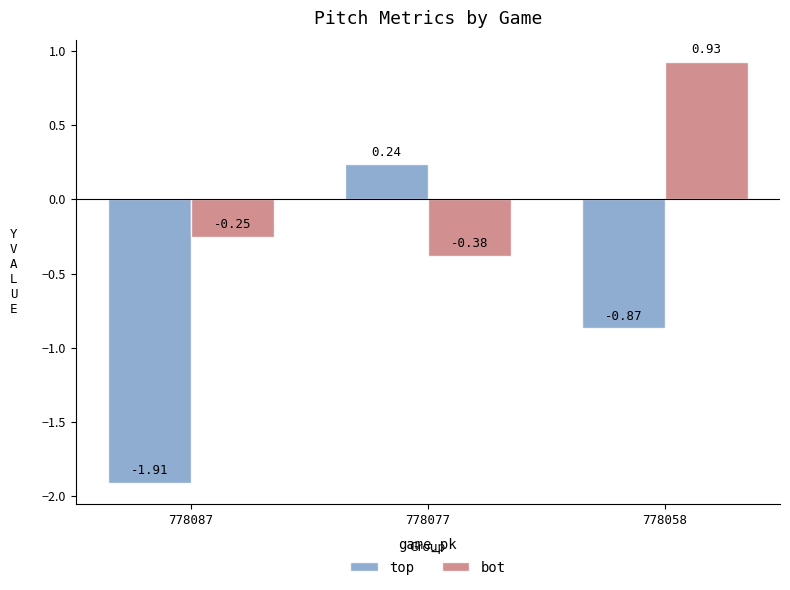

What is the lowest value of the top series?

-1.9